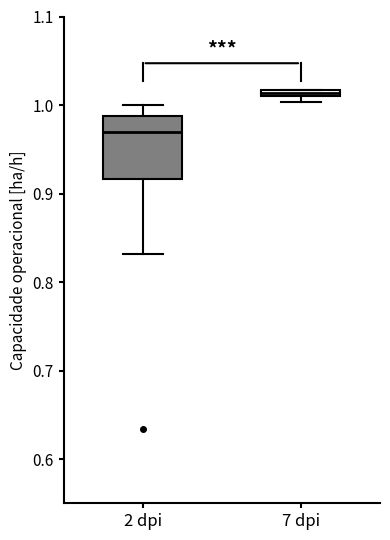

Comparing the boxes themselves (not the whiskers), which one is the tallest?

2 dpi